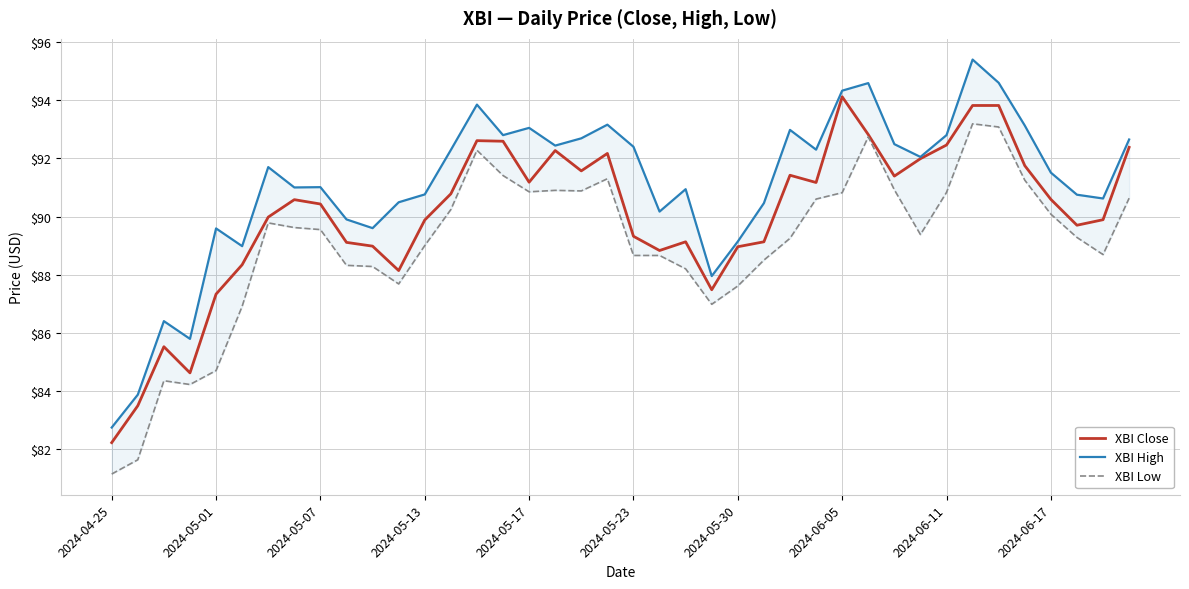

Which category has the highest value across all series?

33